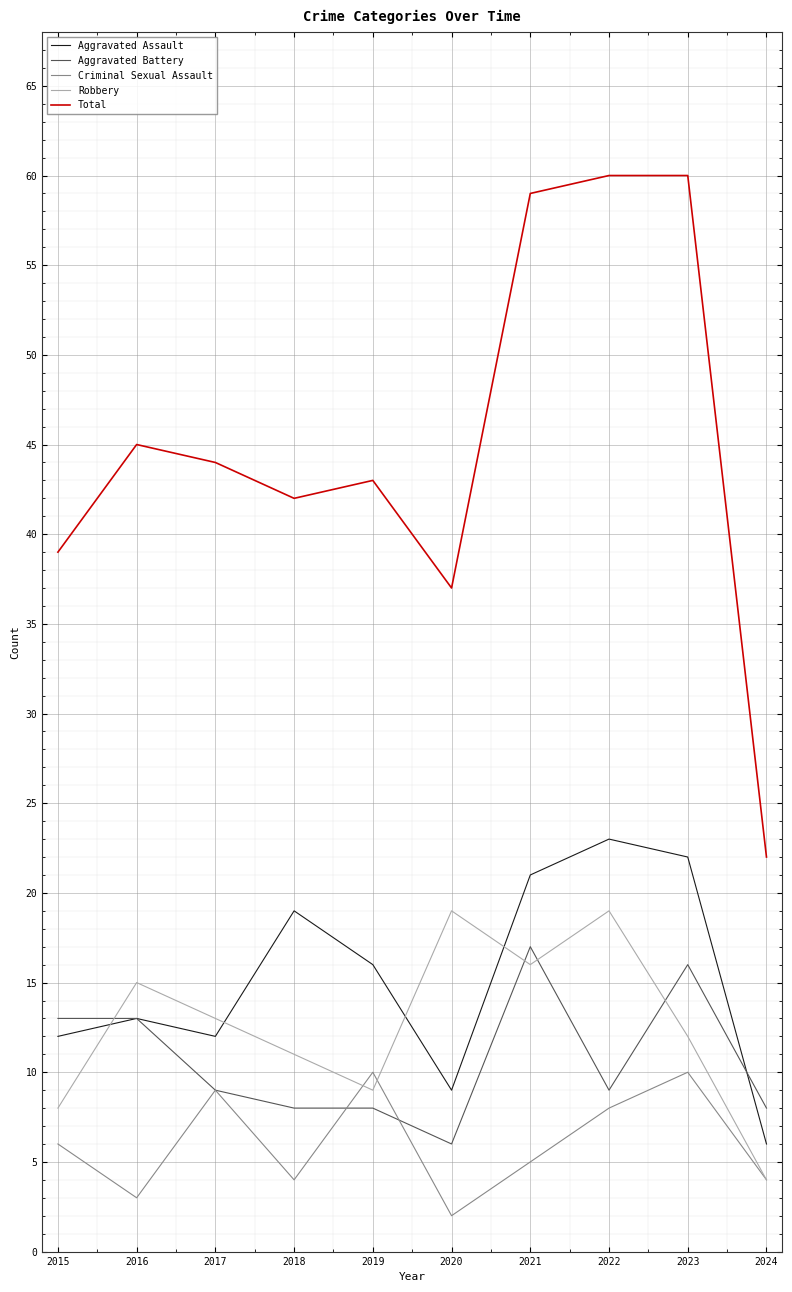

Is it true that Criminal Sexual Assault equals 10 at 2023?

True